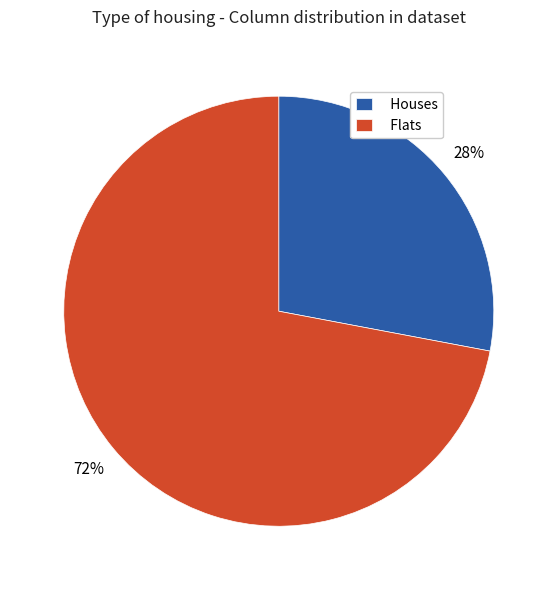

To the nearest percent, what is the combined percentage of Flats and Houses?

100%